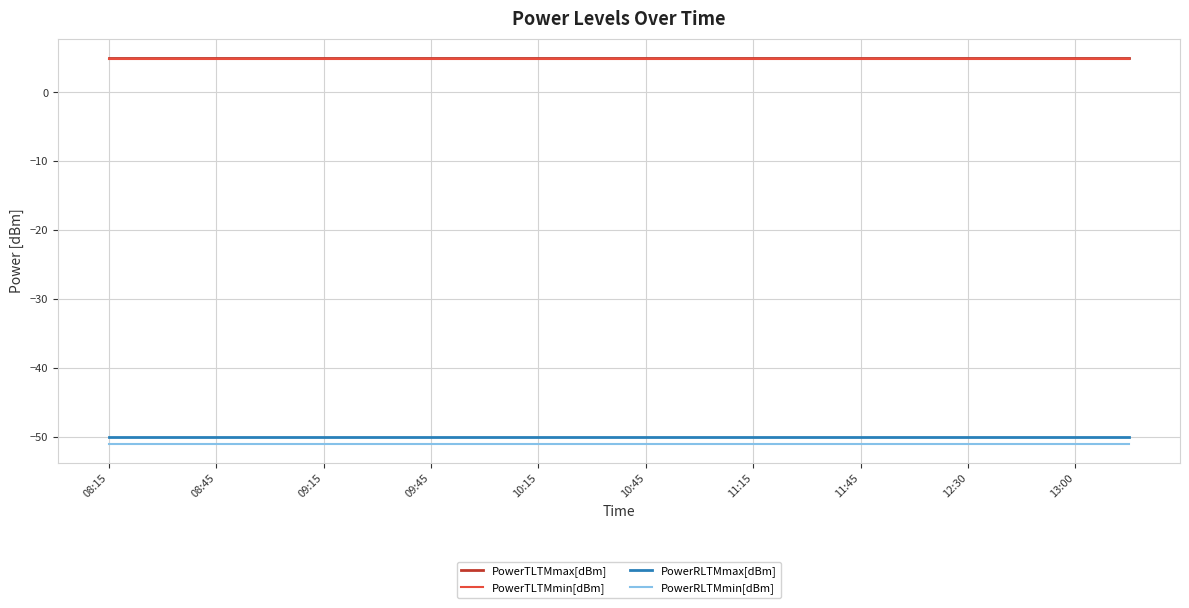

What is the greatest value displayed?

5.0